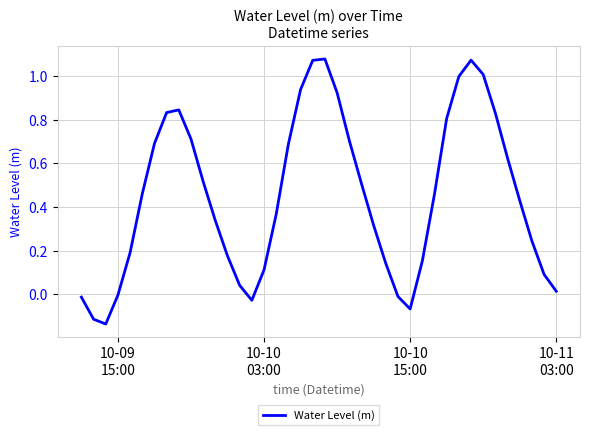

Does the chart display data point markers on the line(s)?

No